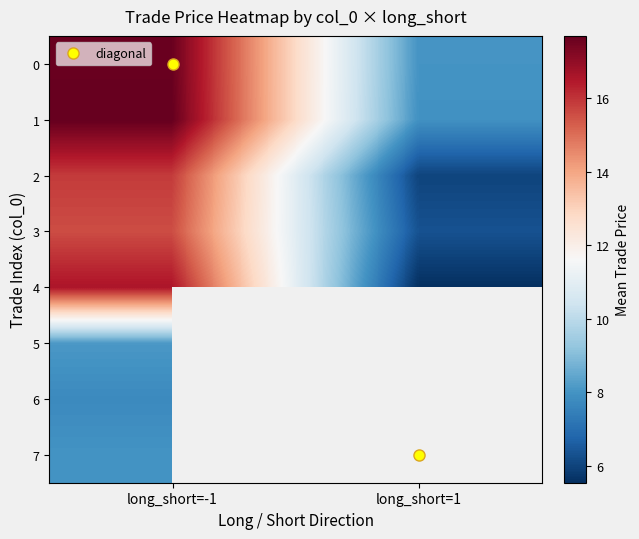

At which label is 4 closest to 11?

long_short=1